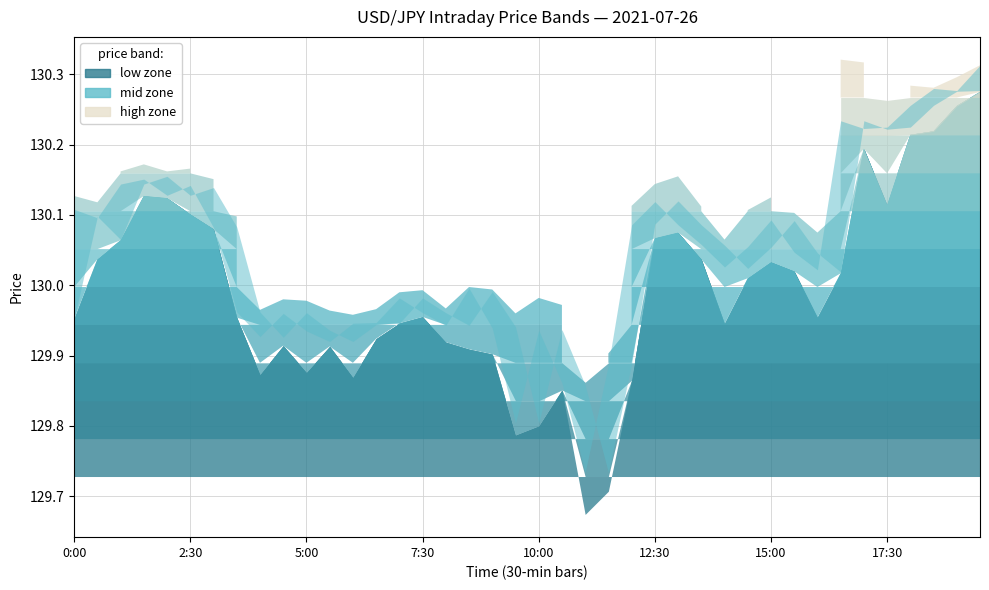

Which has a higher value, 9:00 or 12:30?

12:30